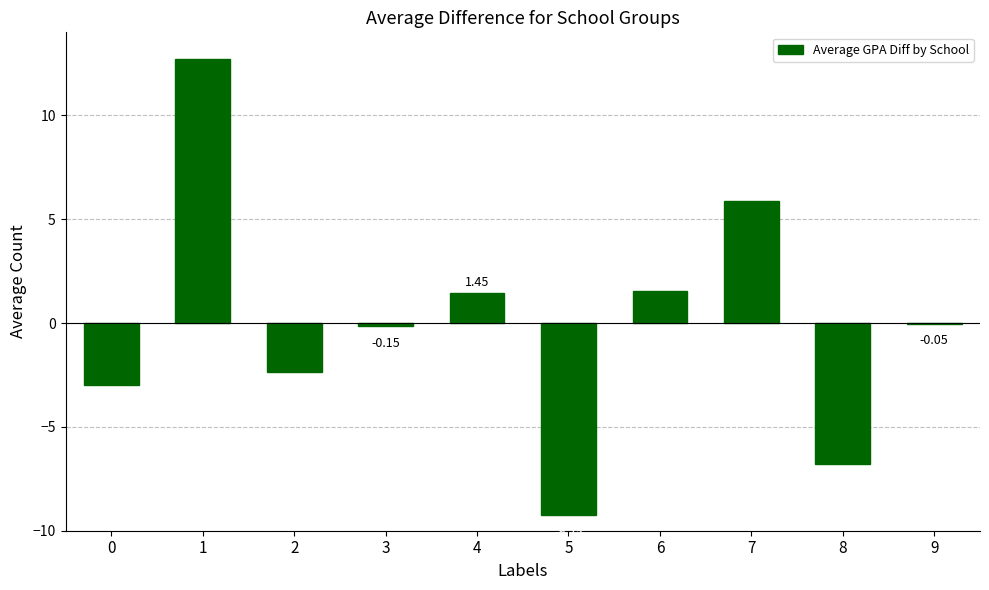

Which has a higher value, 4 or 8?

4